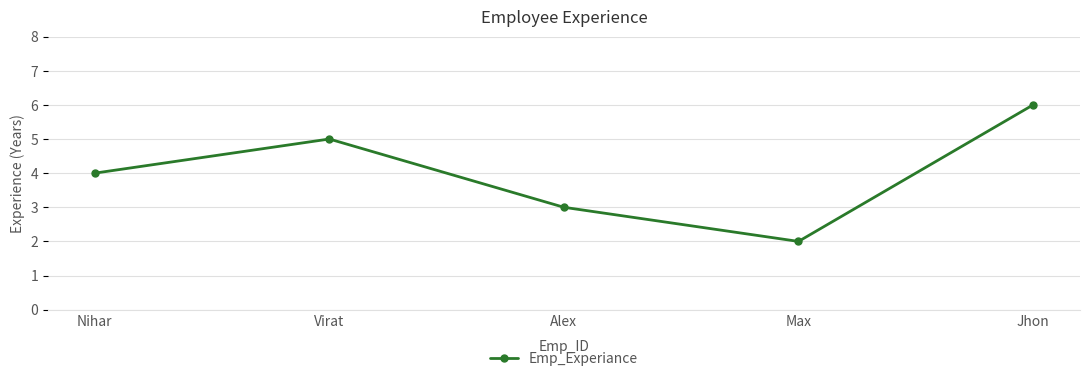

What position from the left is Virat?

2